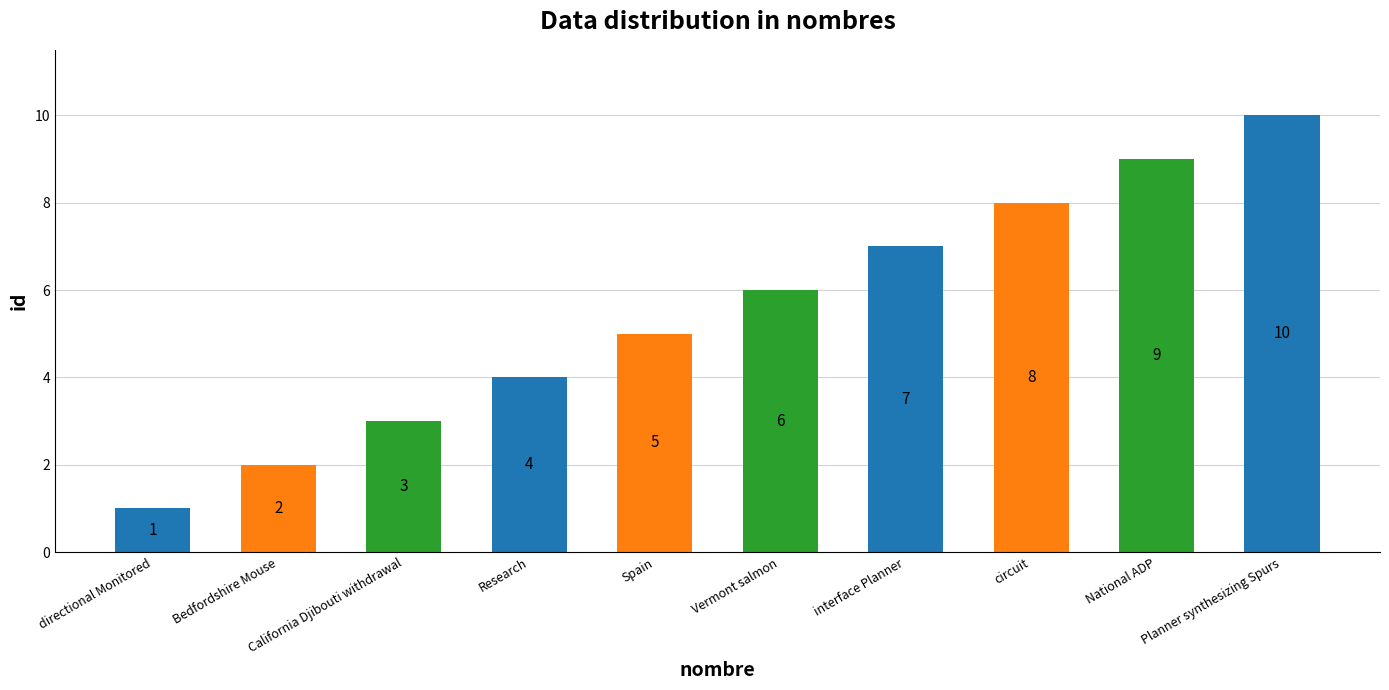

What is the average value?

6